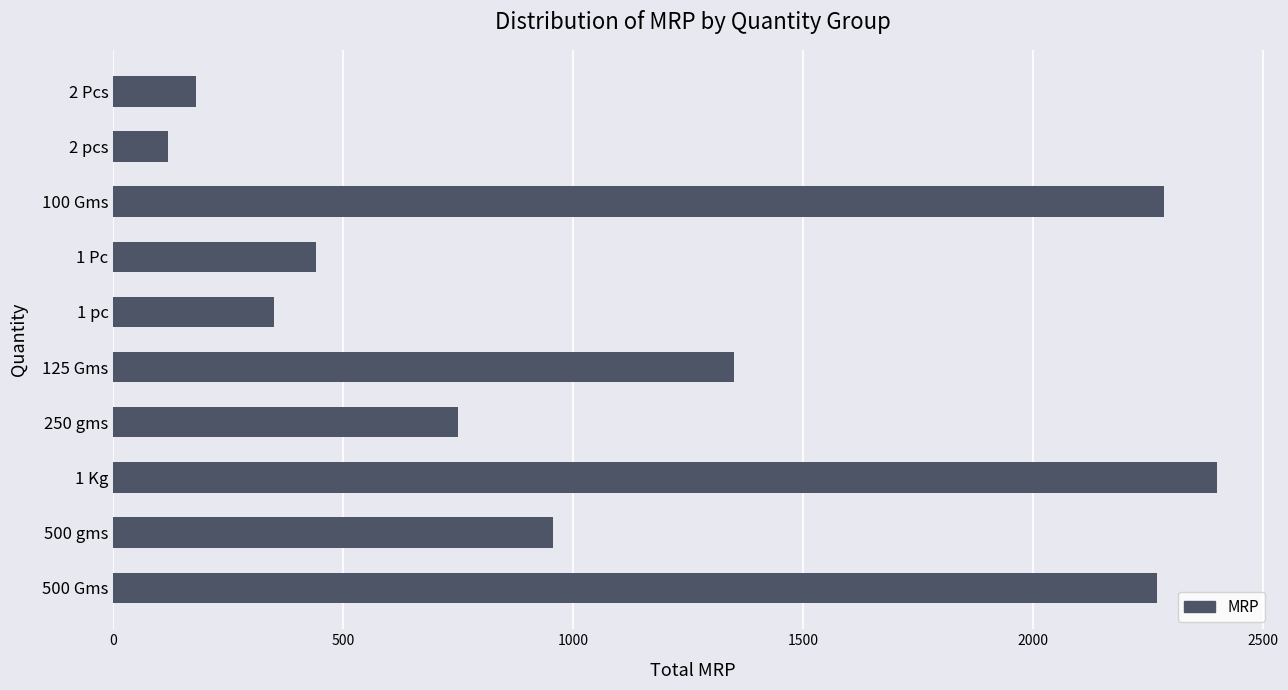

What is the maximum value shown in the chart?

2400